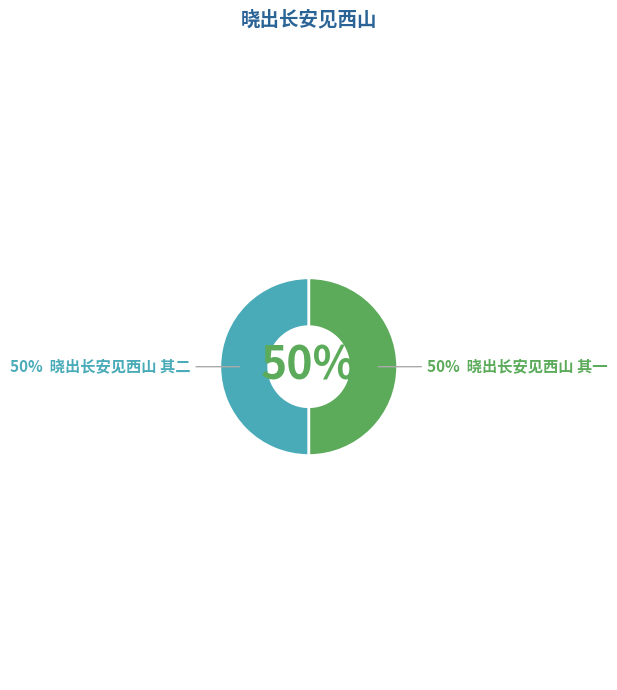

Count the number of slices in the pie.

2